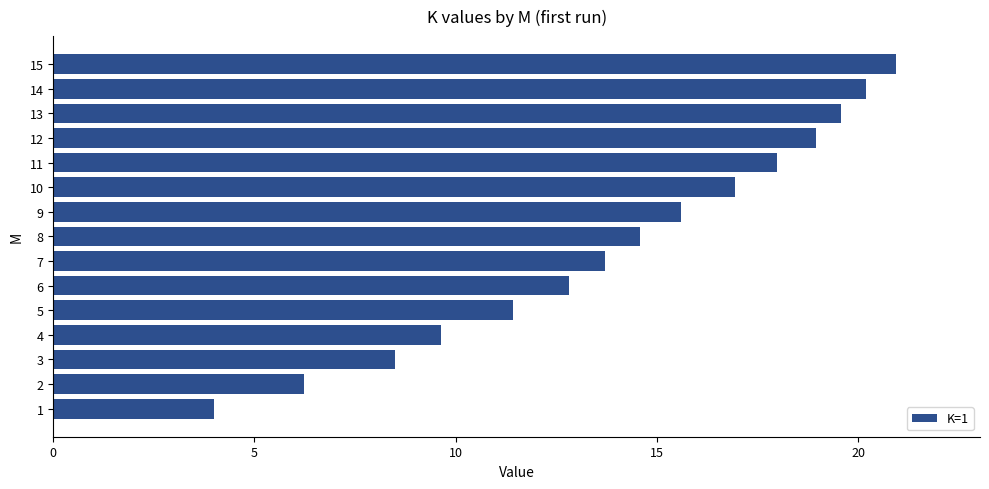

Which has a higher value, 14 or 2?

14